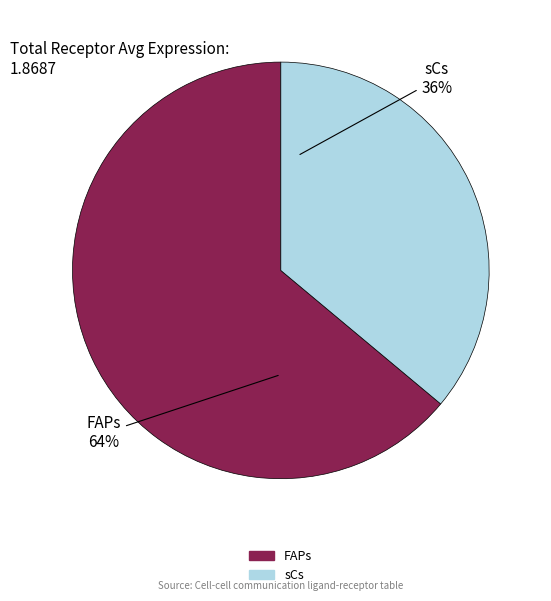

Is it true that FAPs is 64% of the pie?

True